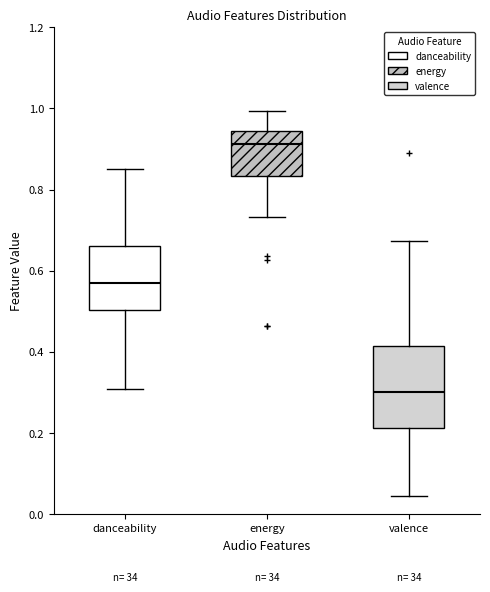

Reading left to right, read every box against the y-axis: the position of its median line, the range the box covers, and the ends of its whiskers. The values are not printed on the chart, so give them approximately, as read against the axis.

danceability: median 0.58, box 0.50 to 0.66, whiskers 0.30 to 0.86
energy: median 0.92, box 0.84 to 0.94, whiskers 0.74 to 1.00
valence: median 0.30, box 0.22 to 0.42, whiskers 0.04 to 0.68